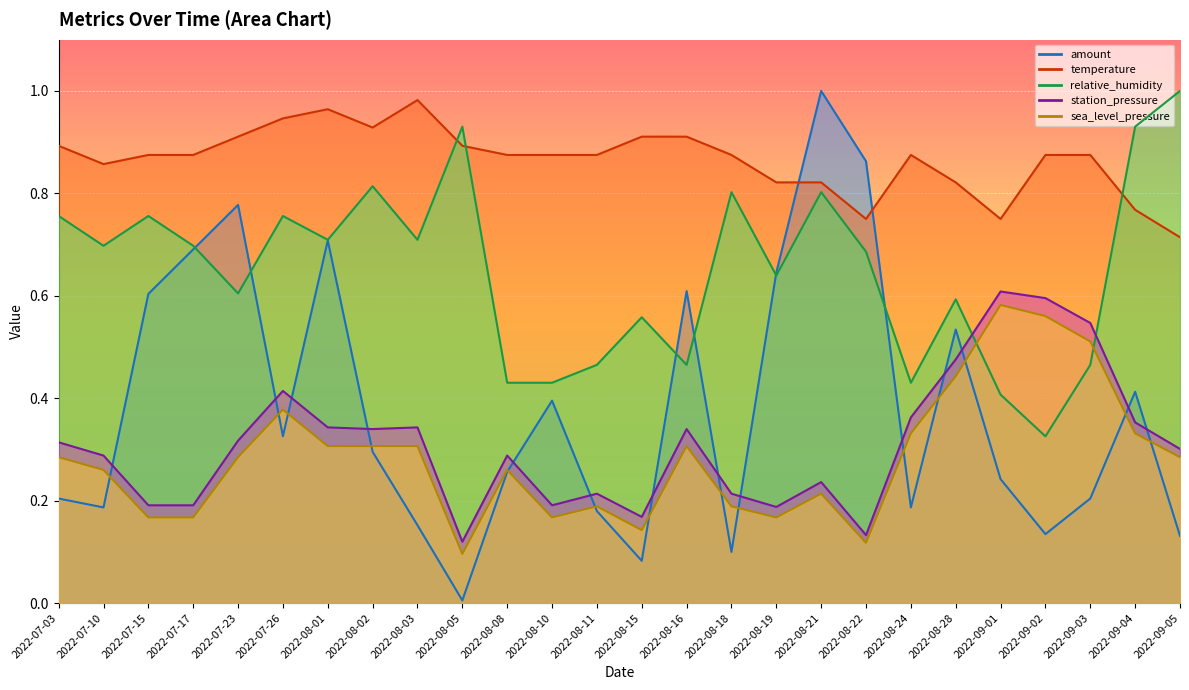

What is the maximum value shown in the chart?

1.0